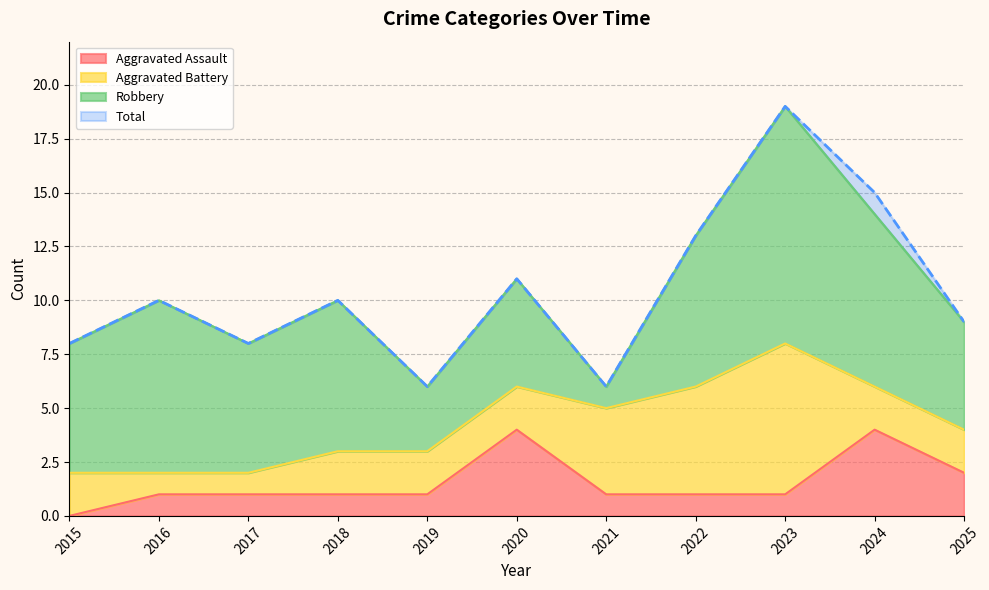

Which label corresponds to the largest value in the chart?

2023